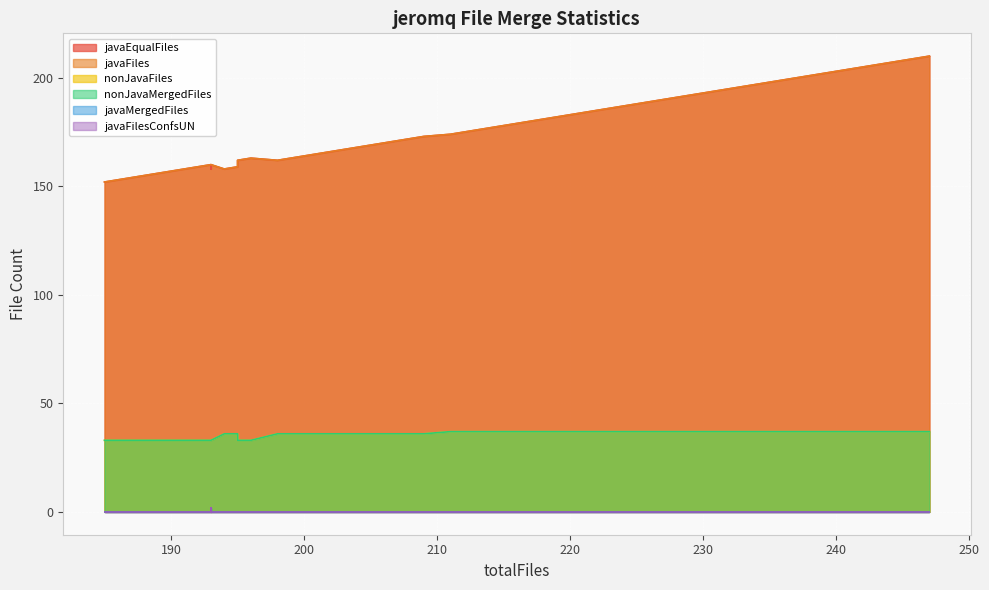

What is the greatest value displayed?

210